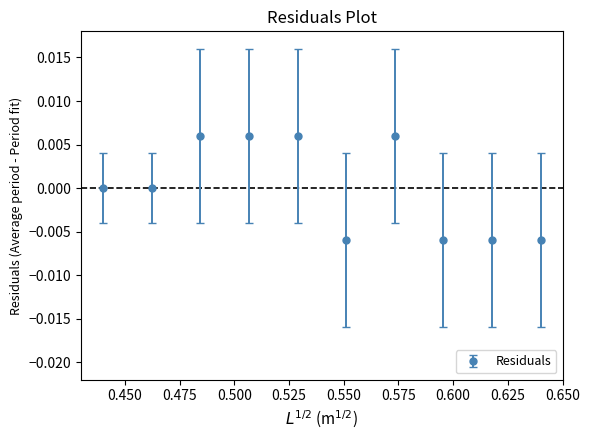

True or false: the data has more than 0 interior local peaks.

True